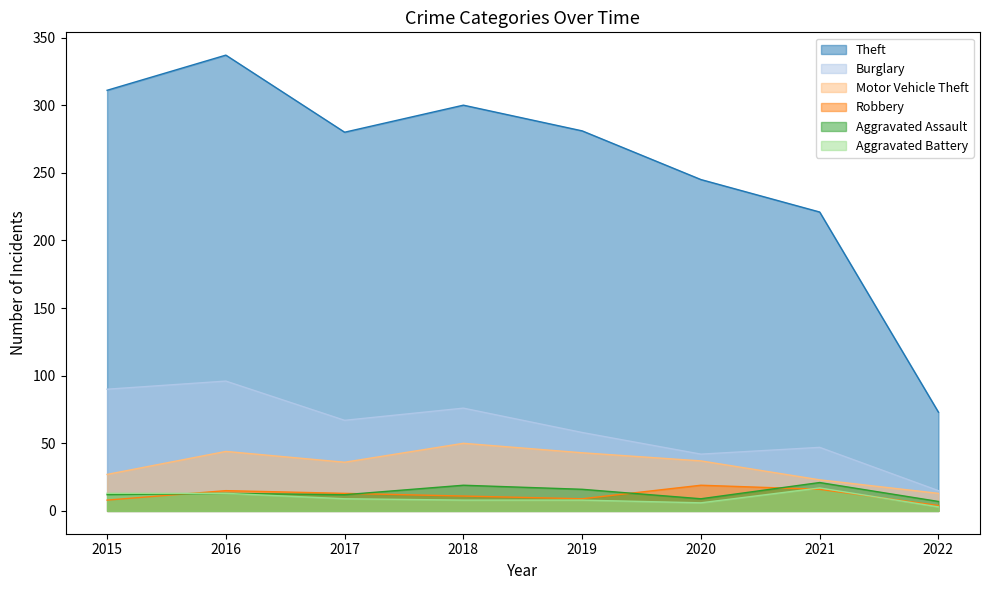

Where is the first local minimum for Burglary?

2017